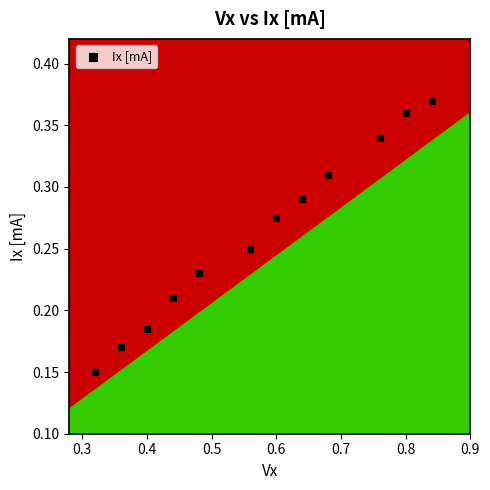

What is the range of X values (max minus min)?

0.5